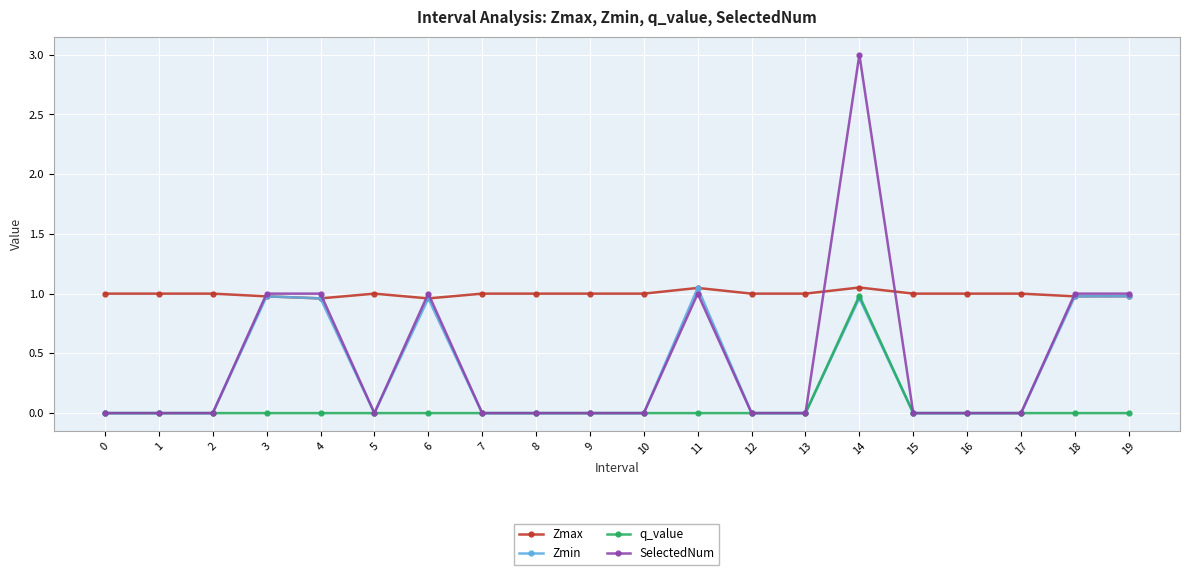

Which series has the largest total across all categories?

Zmax